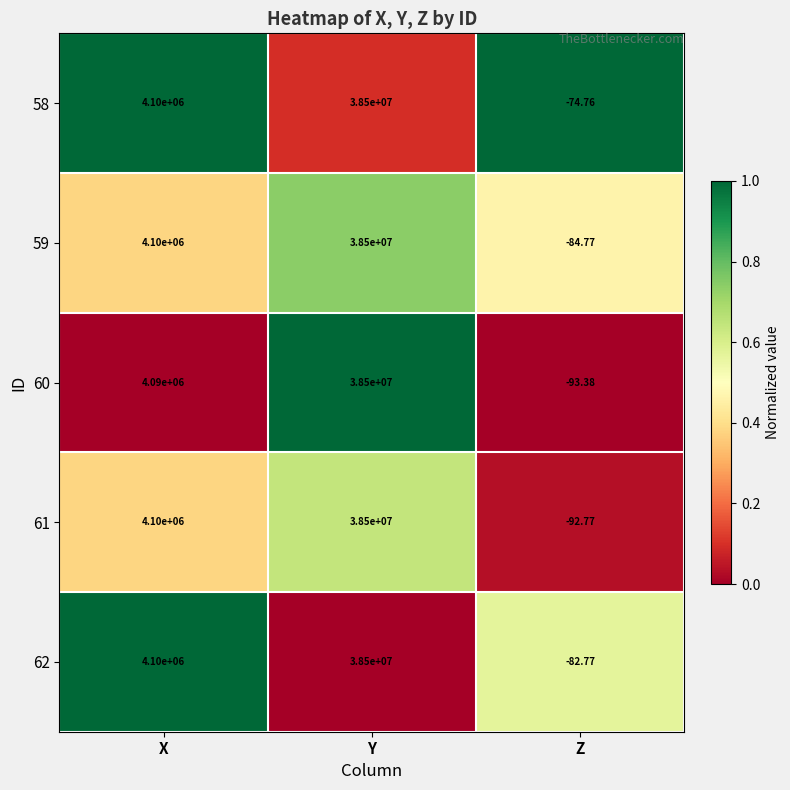

Is the value of 60 at Y greater than the value of 58 at X?

Yes